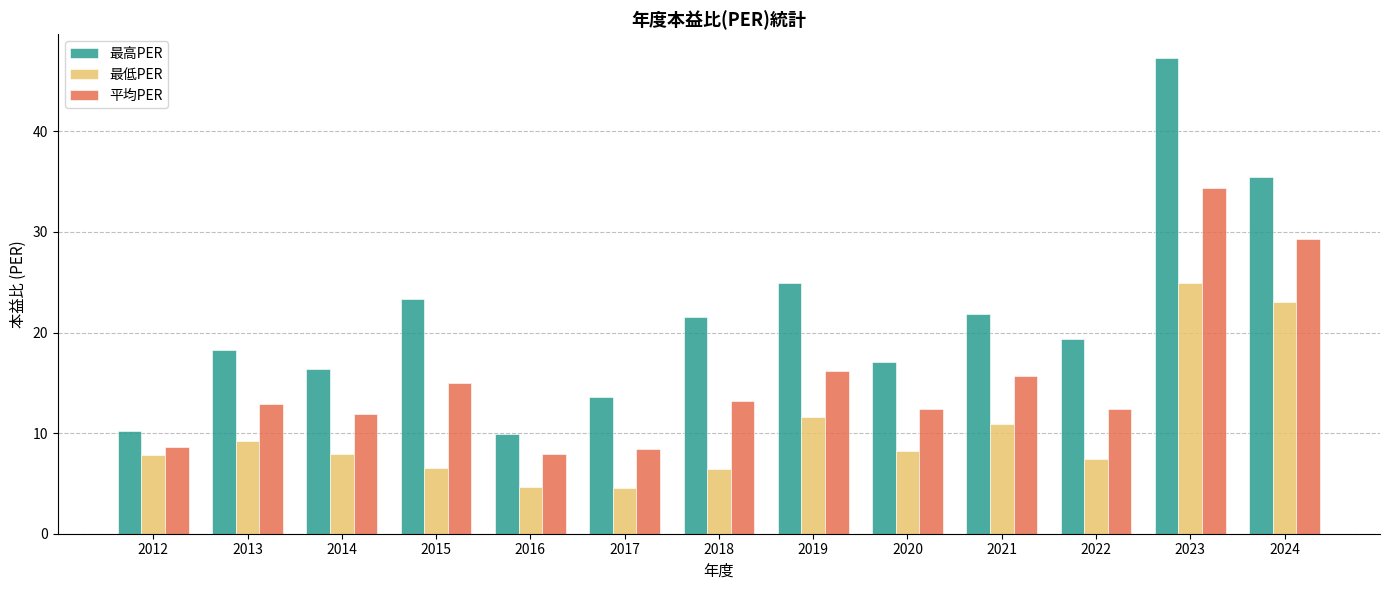

What is the spread (max minus min) of values at 2015?

16.8